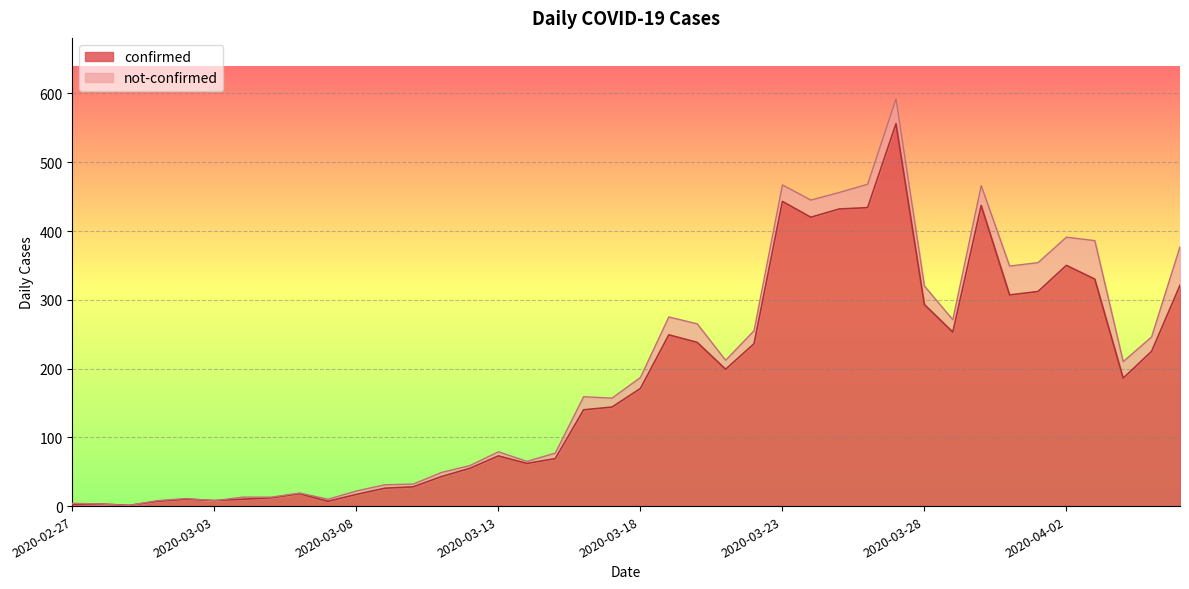

Rank the categories by value from lowest to highest.

2020-02-29, 2020-02-27, 2020-02-28, 2020-03-01, 2020-03-07, 2020-03-03, 2020-03-02, 2020-03-04, 2020-03-05, 2020-03-08, 2020-03-06, 2020-03-09, 2020-03-10, 2020-03-11, 2020-03-12, 2020-03-14, 2020-03-15, 2020-03-13, 2020-03-16, 2020-03-17, 2020-03-18, 2020-04-04, 2020-03-21, 2020-04-05, 2020-03-22, 2020-03-20, 2020-03-19, 2020-03-29, 2020-03-28, 2020-03-31, 2020-04-01, 2020-04-06, 2020-04-03, 2020-04-02, 2020-03-24, 2020-03-25, 2020-03-26, 2020-03-30, 2020-03-23, 2020-03-27